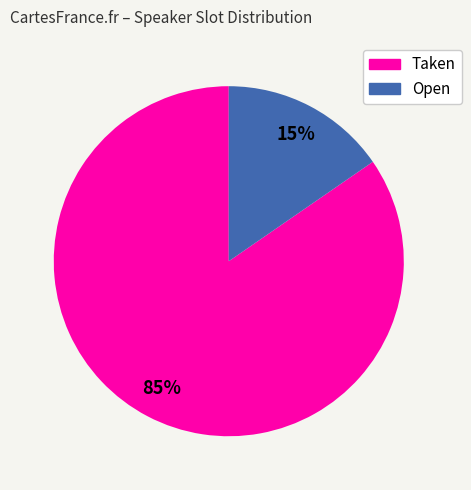

True or false: Open accounts for 24% of the total.

False